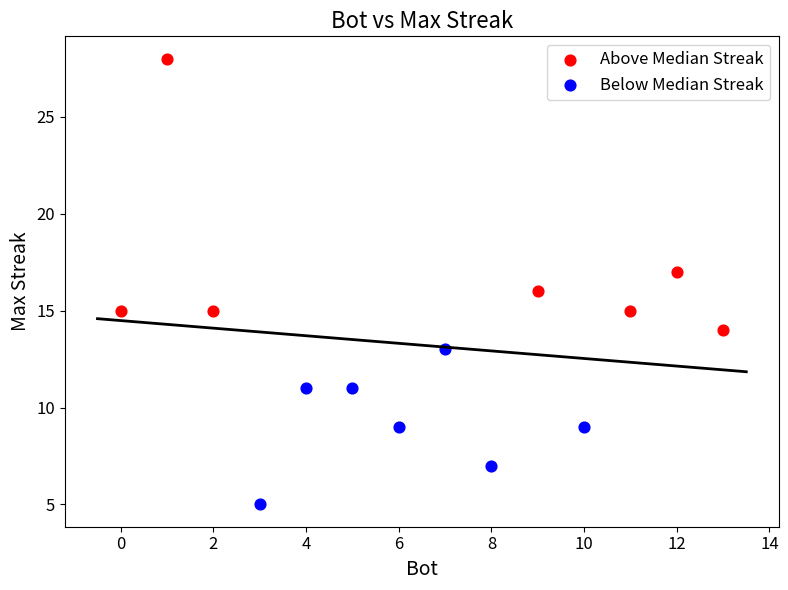

Which series reaches the minimum Y coordinate?

Below Median Streak